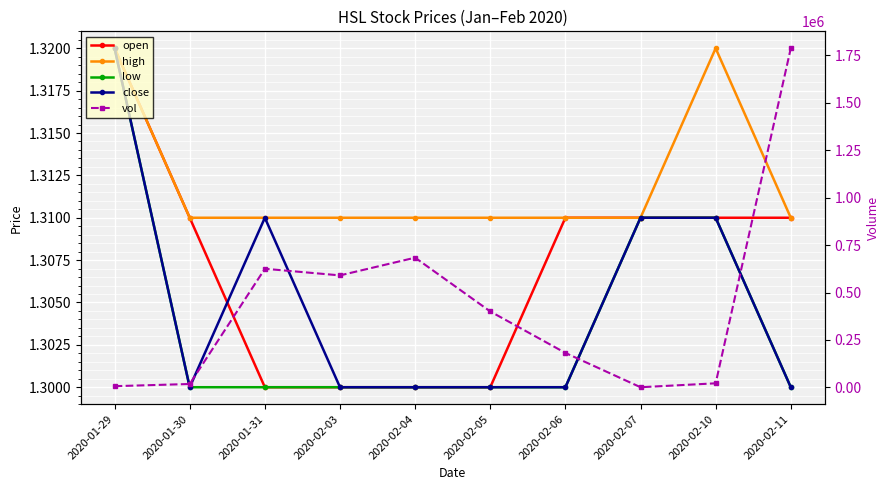

The close series shows 1.3 at 2020-02-10. True or false?

True